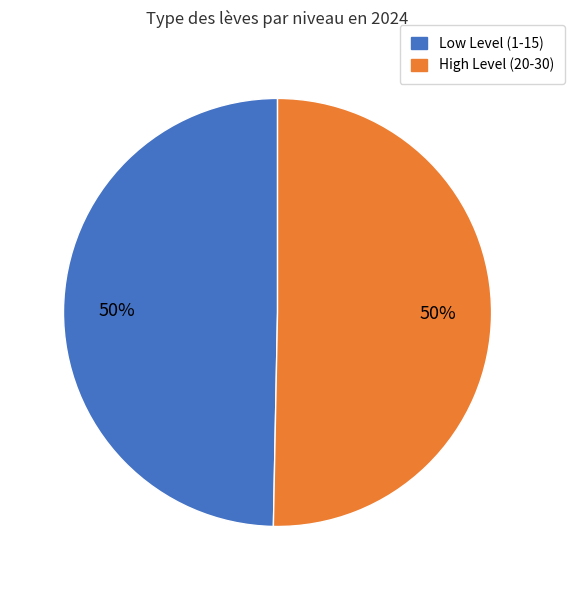

To the nearest percent, what is the average slice percentage?

50%